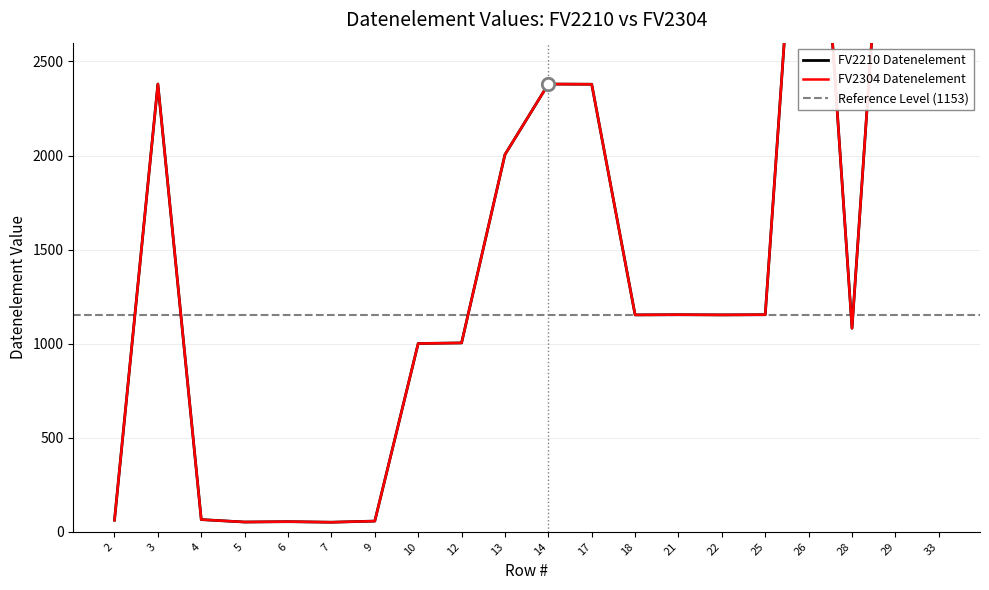

Which series has the largest total across all categories?

Datenelement_FV2210